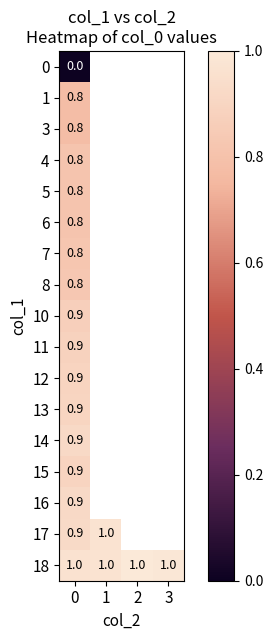

What is the difference between the highest and lowest values at 0?

1.0